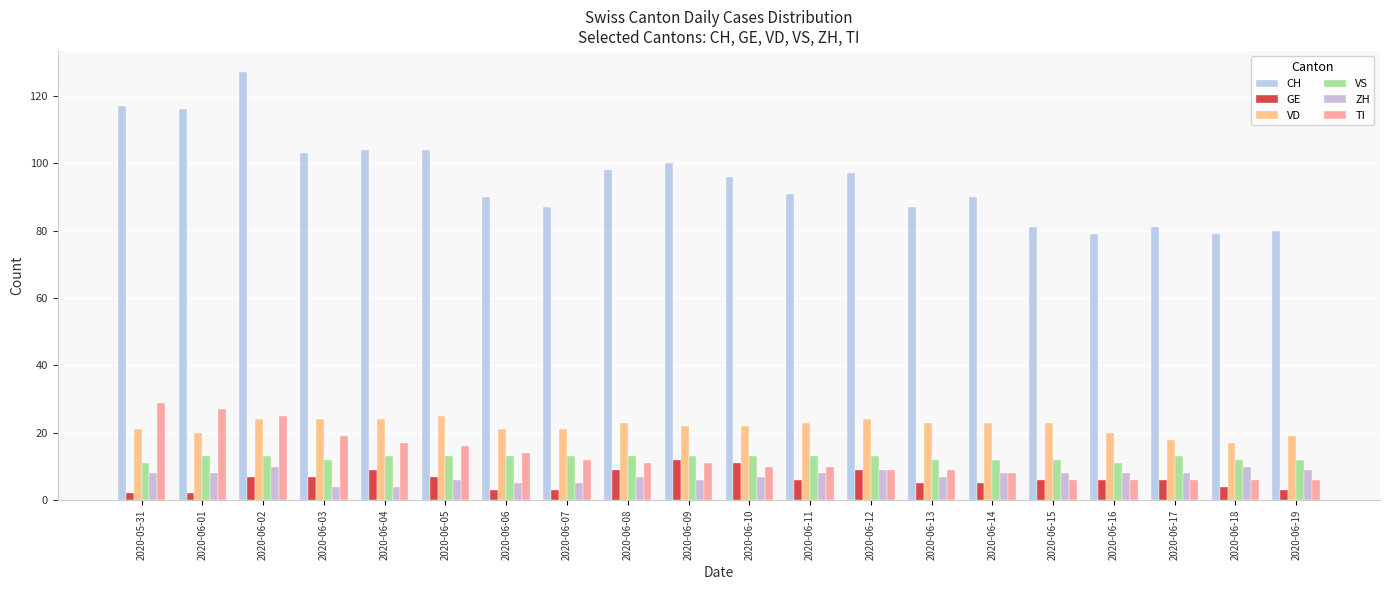

What is the highest value of the CH series?

127